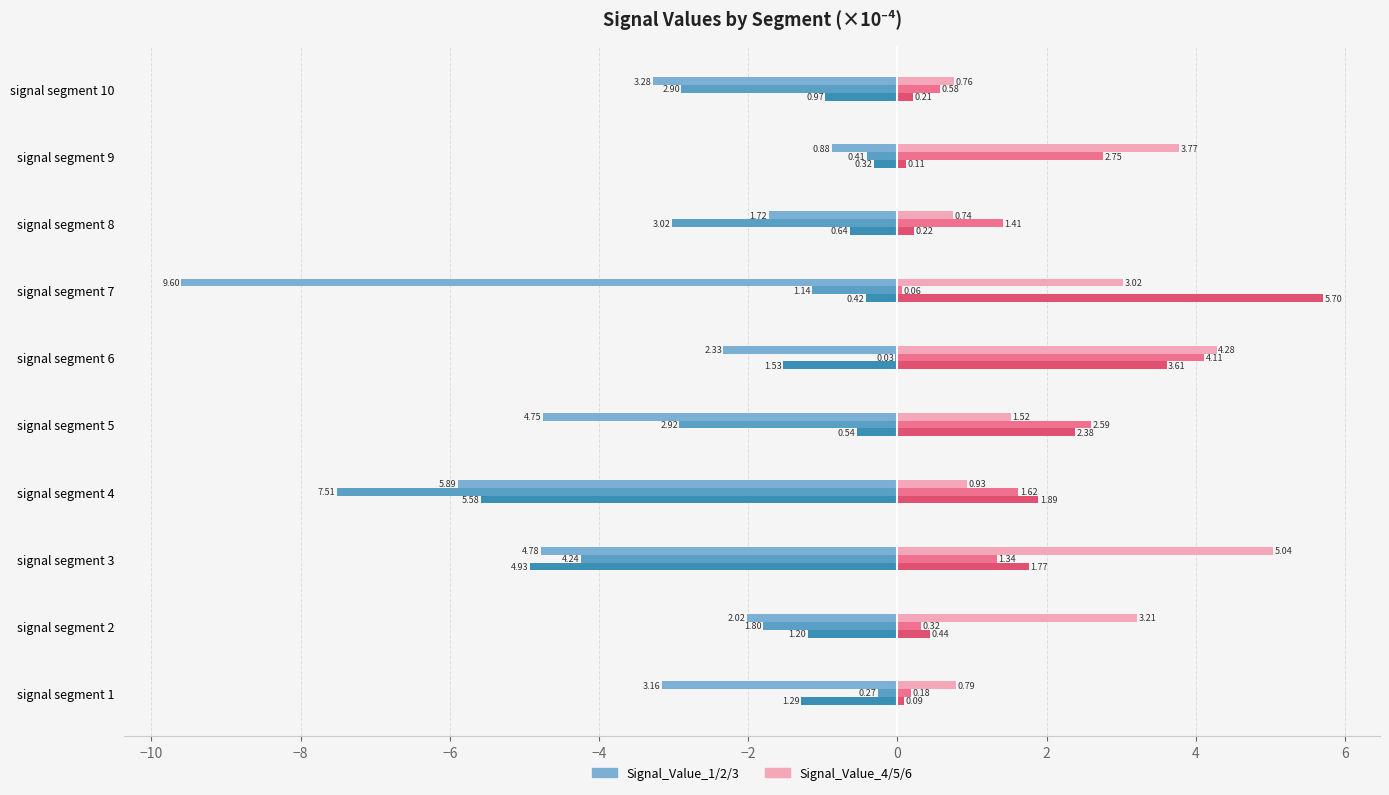

The value of Signal_Value_3 at signal segment 10 is -1.6. True or false?

False